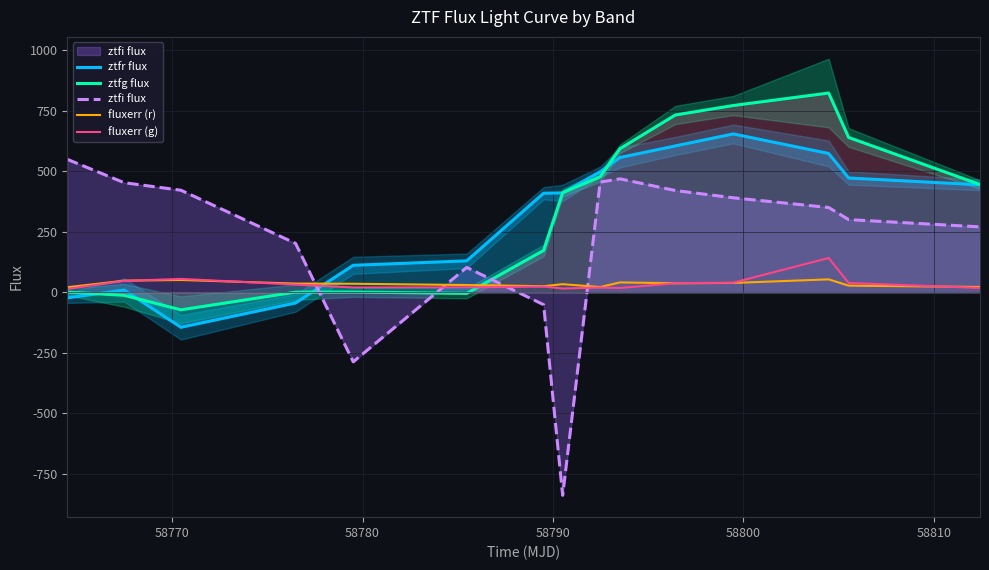

After their last crossing, which series has the higher values: ztfg flux or ztfi flux?

ztfg flux